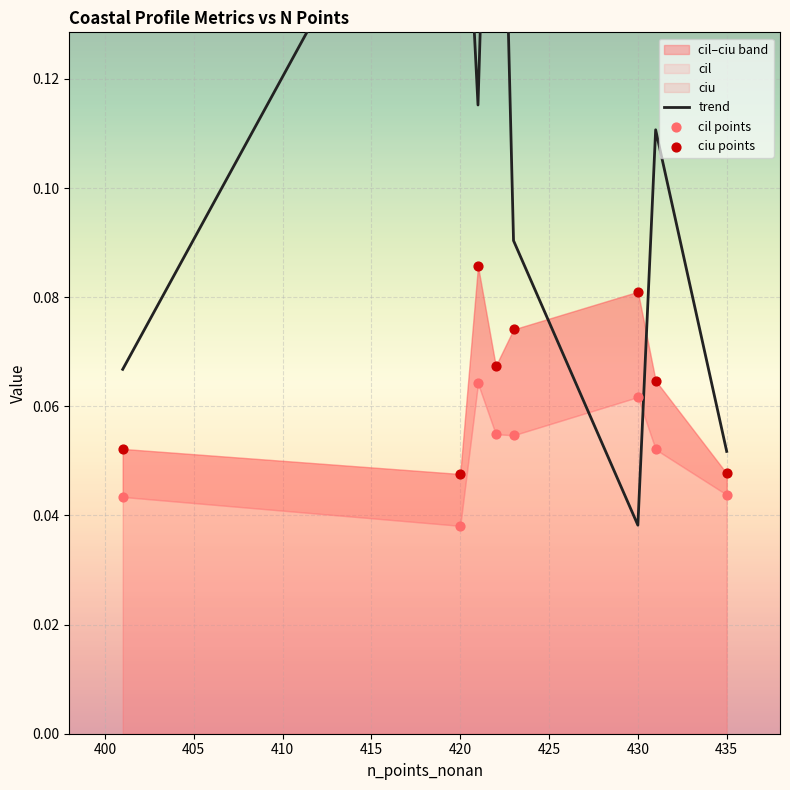

Which series contains the lowest Y value?

cil points